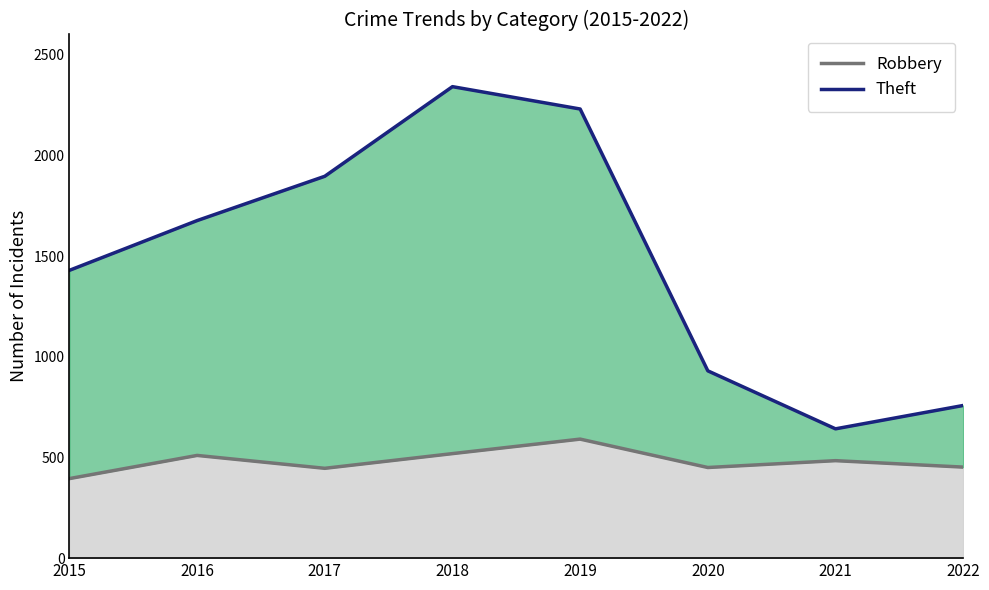

How many values in the Robbery series exceed 484?

3